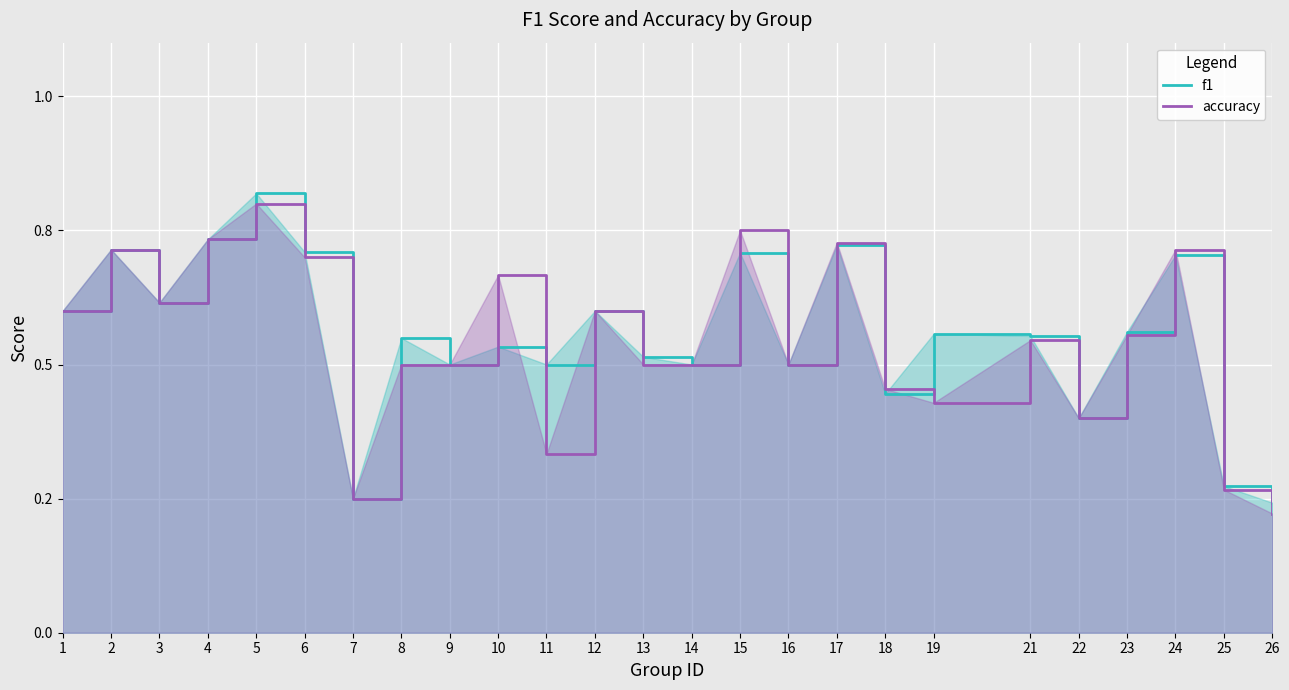

What is the sum of all accuracy values?

13.6